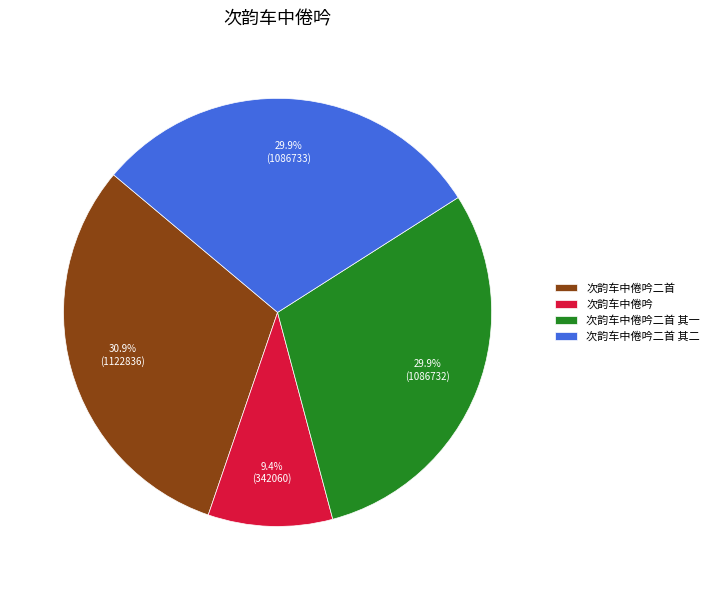

Count the number of slices in the pie.

4